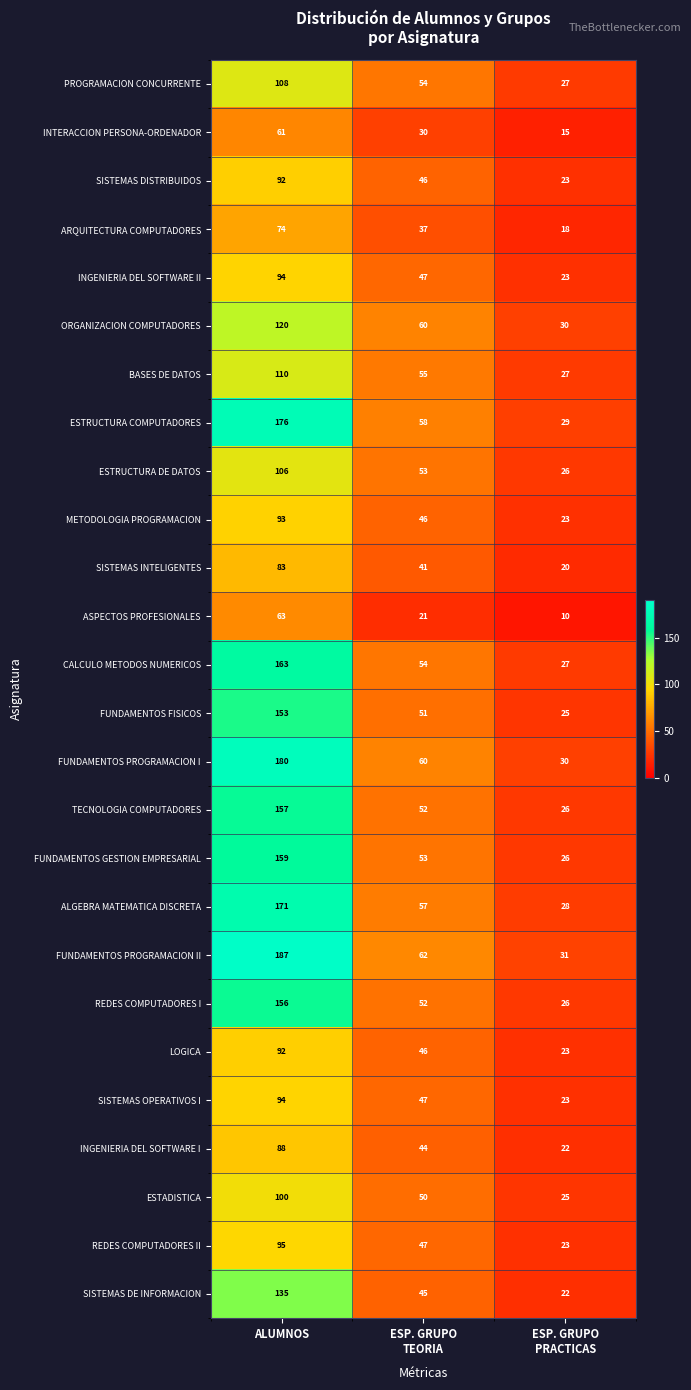

What is the spread (max minus min) of values at ALUMNOS?

126